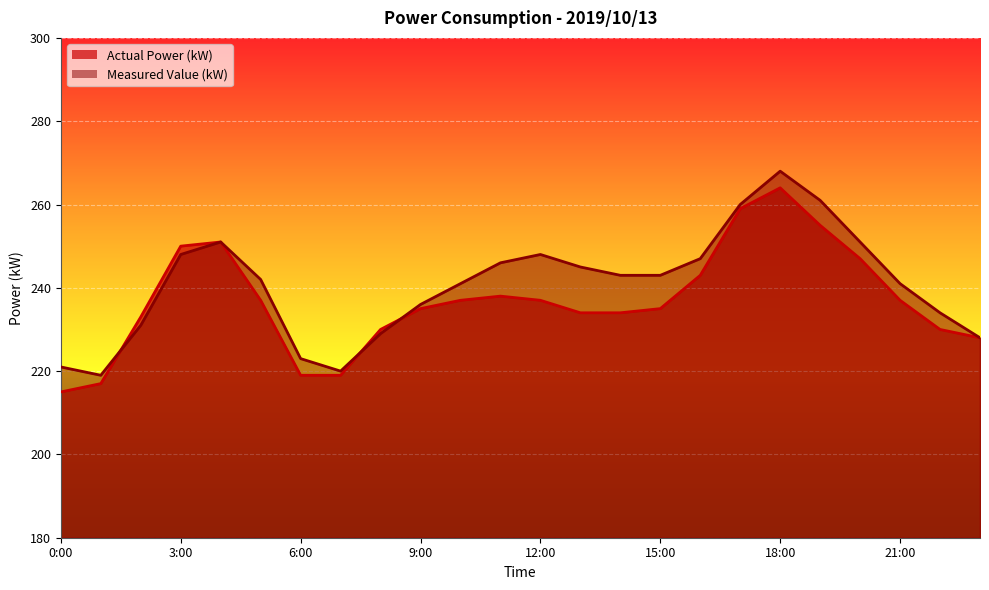

Where do Actual Power (kW) and Measured Value (kW) first cross each other?

1:00 and 2:00